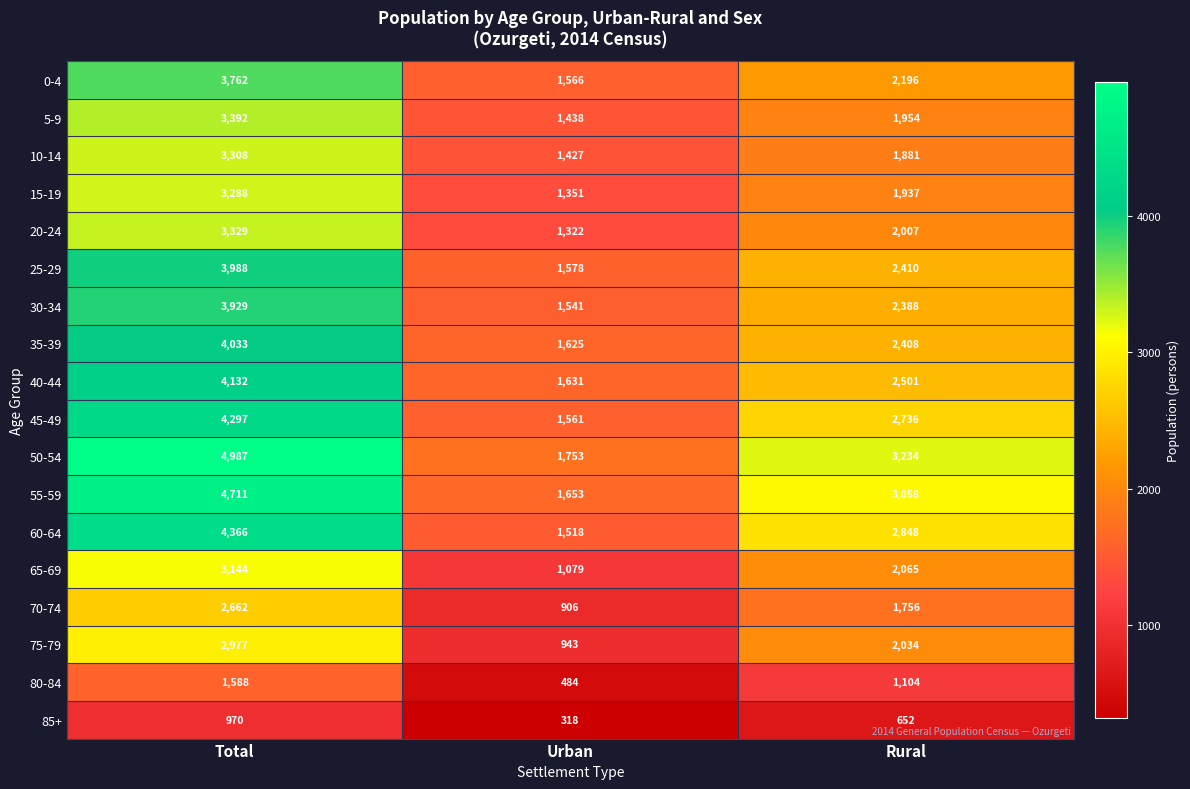

What is the maximum value shown in the chart?

4987